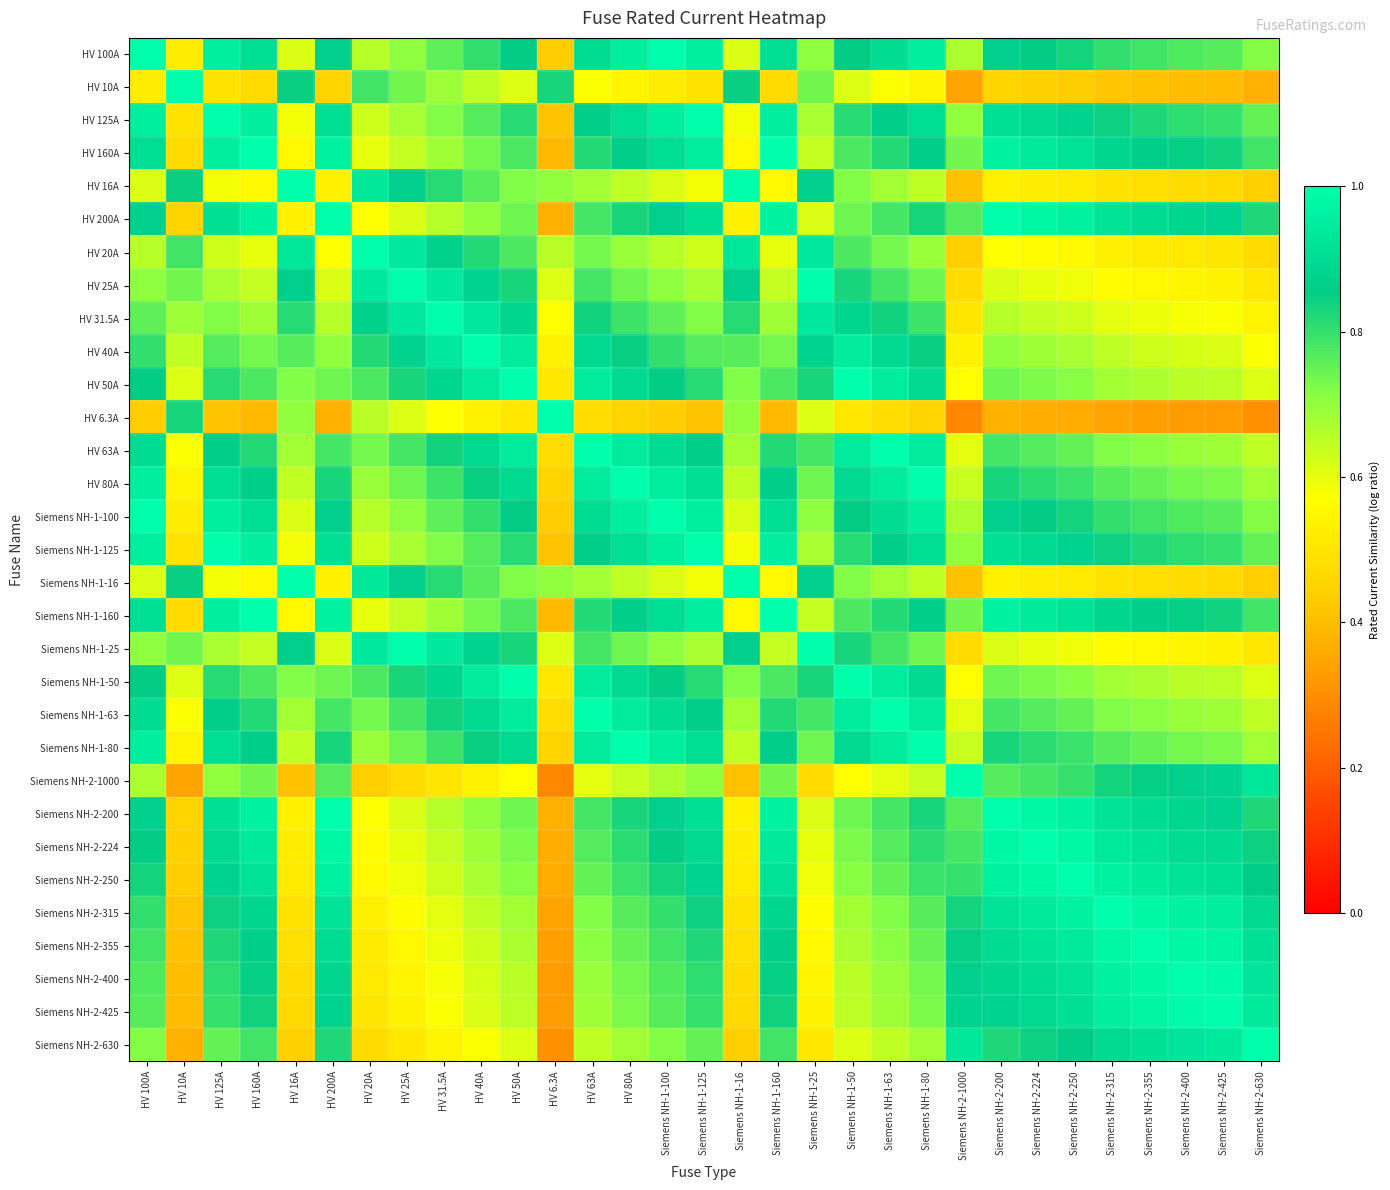

Reading left to right, what are all the values shown in this chart?

HV 100A: HV 100A=1.0	HV 10A=0.5	HV 125A=1.0	HV 160A=0.9	HV 16A=0.6	HV 200A=0.9	HV 20A=0.7	HV 25A=0.7	HV 31.5A=0.8	HV 40A=0.8	HV 50A=0.9	HV 6.3A=0.4	HV 63A=0.9	HV 80A=1.0	Siemens NH-1-100=1.0	Siemens NH-1-125=1.0	Siemens NH-1-16=0.6	Siemens NH-1-160=0.9	Siemens NH-1-25=0.7	Siemens NH-1-50=0.9	Siemens NH-1-63=0.9	Siemens NH-1-80=1.0	Siemens NH-2-1000=0.7	Siemens NH-2-200=0.9	Siemens NH-2-224=0.9	Siemens NH-2-250=0.8	Siemens NH-2-315=0.8	Siemens NH-2-355=0.8	Siemens NH-2-400=0.8	Siemens NH-2-425=0.8	Siemens NH-2-630=0.7
HV 10A: HV 100A=0.5	HV 10A=1.0	HV 125A=0.5	HV 160A=0.5	HV 16A=0.8	HV 200A=0.5	HV 20A=0.8	HV 25A=0.7	HV 31.5A=0.7	HV 40A=0.6	HV 50A=0.6	HV 6.3A=0.8	HV 63A=0.6	HV 80A=0.5	Siemens NH-1-100=0.5	Siemens NH-1-125=0.5	Siemens NH-1-16=0.8	Siemens NH-1-160=0.5	Siemens NH-1-25=0.7	Siemens NH-1-50=0.6	Siemens NH-1-63=0.6	Siemens NH-1-80=0.5	Siemens NH-2-1000=0.3	Siemens NH-2-200=0.5	Siemens NH-2-224=0.4	Siemens NH-2-250=0.4	Siemens NH-2-315=0.4	Siemens NH-2-355=0.4	Siemens NH-2-400=0.4	Siemens NH-2-425=0.4	Siemens NH-2-630=0.4
HV 125A: HV 100A=1.0	HV 10A=0.5	HV 125A=1.0	HV 160A=1.0	HV 16A=0.6	HV 200A=0.9	HV 20A=0.6	HV 25A=0.7	HV 31.5A=0.7	HV 40A=0.8	HV 50A=0.8	HV 6.3A=0.4	HV 63A=0.9	HV 80A=0.9	Siemens NH-1-100=1.0	Siemens NH-1-125=1.0	Siemens NH-1-16=0.6	Siemens NH-1-160=1.0	Siemens NH-1-25=0.7	Siemens NH-1-50=0.8	Siemens NH-1-63=0.9	Siemens NH-1-80=0.9	Siemens NH-2-1000=0.7	Siemens NH-2-200=0.9	Siemens NH-2-224=0.9	Siemens NH-2-250=0.9	Siemens NH-2-315=0.8	Siemens NH-2-355=0.8	Siemens NH-2-400=0.8	Siemens NH-2-425=0.8	Siemens NH-2-630=0.8
HV 160A: HV 100A=0.9	HV 10A=0.5	HV 125A=1.0	HV 160A=1.0	HV 16A=0.6	HV 200A=1.0	HV 20A=0.6	HV 25A=0.6	HV 31.5A=0.7	HV 40A=0.7	HV 50A=0.8	HV 6.3A=0.4	HV 63A=0.8	HV 80A=0.9	Siemens NH-1-100=0.9	Siemens NH-1-125=1.0	Siemens NH-1-16=0.6	Siemens NH-1-160=1.0	Siemens NH-1-25=0.6	Siemens NH-1-50=0.8	Siemens NH-1-63=0.8	Siemens NH-1-80=0.9	Siemens NH-2-1000=0.7	Siemens NH-2-200=1.0	Siemens NH-2-224=0.9	Siemens NH-2-250=0.9	Siemens NH-2-315=0.9	Siemens NH-2-355=0.9	Siemens NH-2-400=0.8	Siemens NH-2-425=0.8	Siemens NH-2-630=0.8
HV 16A: HV 100A=0.6	HV 10A=0.8	HV 125A=0.6	HV 160A=0.6	HV 16A=1.0	HV 200A=0.5	HV 20A=0.9	HV 25A=0.9	HV 31.5A=0.8	HV 40A=0.8	HV 50A=0.7	HV 6.3A=0.7	HV 63A=0.7	HV 80A=0.6	Siemens NH-1-100=0.6	Siemens NH-1-125=0.6	Siemens NH-1-16=1.0	Siemens NH-1-160=0.6	Siemens NH-1-25=0.9	Siemens NH-1-50=0.7	Siemens NH-1-63=0.7	Siemens NH-1-80=0.6	Siemens NH-2-1000=0.4	Siemens NH-2-200=0.5	Siemens NH-2-224=0.5	Siemens NH-2-250=0.5	Siemens NH-2-315=0.5	Siemens NH-2-355=0.5	Siemens NH-2-400=0.5	Siemens NH-2-425=0.5	Siemens NH-2-630=0.4
HV 200A: HV 100A=0.9	HV 10A=0.5	HV 125A=0.9	HV 160A=1.0	HV 16A=0.5	HV 200A=1.0	HV 20A=0.6	HV 25A=0.6	HV 31.5A=0.7	HV 40A=0.7	HV 50A=0.7	HV 6.3A=0.4	HV 63A=0.8	HV 80A=0.8	Siemens NH-1-100=0.9	Siemens NH-1-125=0.9	Siemens NH-1-16=0.5	Siemens NH-1-160=1.0	Siemens NH-1-25=0.6	Siemens NH-1-50=0.7	Siemens NH-1-63=0.8	Siemens NH-1-80=0.8	Siemens NH-2-1000=0.8	Siemens NH-2-200=1.0	Siemens NH-2-224=1.0	Siemens NH-2-250=1.0	Siemens NH-2-315=0.9	Siemens NH-2-355=0.9	Siemens NH-2-400=0.9	Siemens NH-2-425=0.9	Siemens NH-2-630=0.8
HV 20A: HV 100A=0.7	HV 10A=0.8	HV 125A=0.6	HV 160A=0.6	HV 16A=0.9	HV 200A=0.6	HV 20A=1.0	HV 25A=0.9	HV 31.5A=0.9	HV 40A=0.8	HV 50A=0.8	HV 6.3A=0.7	HV 63A=0.7	HV 80A=0.7	Siemens NH-1-100=0.7	Siemens NH-1-125=0.6	Siemens NH-1-16=0.9	Siemens NH-1-160=0.6	Siemens NH-1-25=0.9	Siemens NH-1-50=0.8	Siemens NH-1-63=0.7	Siemens NH-1-80=0.7	Siemens NH-2-1000=0.4	Siemens NH-2-200=0.6	Siemens NH-2-224=0.6	Siemens NH-2-250=0.6	Siemens NH-2-315=0.5	Siemens NH-2-355=0.5	Siemens NH-2-400=0.5	Siemens NH-2-425=0.5	Siemens NH-2-630=0.5
HV 25A: HV 100A=0.7	HV 10A=0.7	HV 125A=0.7	HV 160A=0.6	HV 16A=0.9	HV 200A=0.6	HV 20A=0.9	HV 25A=1.0	HV 31.5A=0.9	HV 40A=0.9	HV 50A=0.8	HV 6.3A=0.6	HV 63A=0.8	HV 80A=0.7	Siemens NH-1-100=0.7	Siemens NH-1-125=0.7	Siemens NH-1-16=0.9	Siemens NH-1-160=0.6	Siemens NH-1-25=1.0	Siemens NH-1-50=0.8	Siemens NH-1-63=0.8	Siemens NH-1-80=0.7	Siemens NH-2-1000=0.5	Siemens NH-2-200=0.6	Siemens NH-2-224=0.6	Siemens NH-2-250=0.6	Siemens NH-2-315=0.6	Siemens NH-2-355=0.6	Siemens NH-2-400=0.5	Siemens NH-2-425=0.5	Siemens NH-2-630=0.5
HV 31.5A: HV 100A=0.8	HV 10A=0.7	HV 125A=0.7	HV 160A=0.7	HV 16A=0.8	HV 200A=0.7	HV 20A=0.9	HV 25A=0.9	HV 31.5A=1.0	HV 40A=0.9	HV 50A=0.9	HV 6.3A=0.6	HV 63A=0.8	HV 80A=0.8	Siemens NH-1-100=0.8	Siemens NH-1-125=0.7	Siemens NH-1-16=0.8	Siemens NH-1-160=0.7	Siemens NH-1-25=0.9	Siemens NH-1-50=0.9	Siemens NH-1-63=0.8	Siemens NH-1-80=0.8	Siemens NH-2-1000=0.5	Siemens NH-2-200=0.7	Siemens NH-2-224=0.6	Siemens NH-2-250=0.6	Siemens NH-2-315=0.6	Siemens NH-2-355=0.6	Siemens NH-2-400=0.6	Siemens NH-2-425=0.6	Siemens NH-2-630=0.5
HV 40A: HV 100A=0.8	HV 10A=0.6	HV 125A=0.8	HV 160A=0.7	HV 16A=0.8	HV 200A=0.7	HV 20A=0.8	HV 25A=0.9	HV 31.5A=0.9	HV 40A=1.0	HV 50A=0.9	HV 6.3A=0.5	HV 63A=0.9	HV 80A=0.8	Siemens NH-1-100=0.8	Siemens NH-1-125=0.8	Siemens NH-1-16=0.8	Siemens NH-1-160=0.7	Siemens NH-1-25=0.9	Siemens NH-1-50=0.9	Siemens NH-1-63=0.9	Siemens NH-1-80=0.8	Siemens NH-2-1000=0.5	Siemens NH-2-200=0.7	Siemens NH-2-224=0.7	Siemens NH-2-250=0.7	Siemens NH-2-315=0.6	Siemens NH-2-355=0.6	Siemens NH-2-400=0.6	Siemens NH-2-425=0.6	Siemens NH-2-630=0.6
HV 50A: HV 100A=0.9	HV 10A=0.6	HV 125A=0.8	HV 160A=0.8	HV 16A=0.7	HV 200A=0.7	HV 20A=0.8	HV 25A=0.8	HV 31.5A=0.9	HV 40A=0.9	HV 50A=1.0	HV 6.3A=0.5	HV 63A=0.9	HV 80A=0.9	Siemens NH-1-100=0.9	Siemens NH-1-125=0.8	Siemens NH-1-16=0.7	Siemens NH-1-160=0.8	Siemens NH-1-25=0.8	Siemens NH-1-50=1.0	Siemens NH-1-63=0.9	Siemens NH-1-80=0.9	Siemens NH-2-1000=0.6	Siemens NH-2-200=0.7	Siemens NH-2-224=0.7	Siemens NH-2-250=0.7	Siemens NH-2-315=0.7	Siemens NH-2-355=0.7	Siemens NH-2-400=0.7	Siemens NH-2-425=0.6	Siemens NH-2-630=0.6
HV 6.3A: HV 100A=0.4	HV 10A=0.8	HV 125A=0.4	HV 160A=0.4	HV 16A=0.7	HV 200A=0.4	HV 20A=0.7	HV 25A=0.6	HV 31.5A=0.6	HV 40A=0.5	HV 50A=0.5	HV 6.3A=1.0	HV 63A=0.5	HV 80A=0.5	Siemens NH-1-100=0.4	Siemens NH-1-125=0.4	Siemens NH-1-16=0.7	Siemens NH-1-160=0.4	Siemens NH-1-25=0.6	Siemens NH-1-50=0.5	Siemens NH-1-63=0.5	Siemens NH-1-80=0.5	Siemens NH-2-1000=0.3	Siemens NH-2-200=0.4	Siemens NH-2-224=0.4	Siemens NH-2-250=0.4	Siemens NH-2-315=0.3	Siemens NH-2-355=0.3	Siemens NH-2-400=0.3	Siemens NH-2-425=0.3	Siemens NH-2-630=0.3
HV 63A: HV 100A=0.9	HV 10A=0.6	HV 125A=0.9	HV 160A=0.8	HV 16A=0.7	HV 200A=0.8	HV 20A=0.7	HV 25A=0.8	HV 31.5A=0.8	HV 40A=0.9	HV 50A=0.9	HV 6.3A=0.5	HV 63A=1.0	HV 80A=0.9	Siemens NH-1-100=0.9	Siemens NH-1-125=0.9	Siemens NH-1-16=0.7	Siemens NH-1-160=0.8	Siemens NH-1-25=0.8	Siemens NH-1-50=0.9	Siemens NH-1-63=1.0	Siemens NH-1-80=0.9	Siemens NH-2-1000=0.6	Siemens NH-2-200=0.8	Siemens NH-2-224=0.8	Siemens NH-2-250=0.8	Siemens NH-2-315=0.7	Siemens NH-2-355=0.7	Siemens NH-2-400=0.7	Siemens NH-2-425=0.7	Siemens NH-2-630=0.6
HV 80A: HV 100A=1.0	HV 10A=0.5	HV 125A=0.9	HV 160A=0.9	HV 16A=0.6	HV 200A=0.8	HV 20A=0.7	HV 25A=0.7	HV 31.5A=0.8	HV 40A=0.8	HV 50A=0.9	HV 6.3A=0.5	HV 63A=0.9	HV 80A=1.0	Siemens NH-1-100=1.0	Siemens NH-1-125=0.9	Siemens NH-1-16=0.6	Siemens NH-1-160=0.9	Siemens NH-1-25=0.7	Siemens NH-1-50=0.9	Siemens NH-1-63=0.9	Siemens NH-1-80=1.0	Siemens NH-2-1000=0.6	Siemens NH-2-200=0.8	Siemens NH-2-224=0.8	Siemens NH-2-250=0.8	Siemens NH-2-315=0.8	Siemens NH-2-355=0.7	Siemens NH-2-400=0.7	Siemens NH-2-425=0.7	Siemens NH-2-630=0.7
Siemens NH-1-100: HV 100A=1.0	HV 10A=0.5	HV 125A=1.0	HV 160A=0.9	HV 16A=0.6	HV 200A=0.9	HV 20A=0.7	HV 25A=0.7	HV 31.5A=0.8	HV 40A=0.8	HV 50A=0.9	HV 6.3A=0.4	HV 63A=0.9	HV 80A=1.0	Siemens NH-1-100=1.0	Siemens NH-1-125=1.0	Siemens NH-1-16=0.6	Siemens NH-1-160=0.9	Siemens NH-1-25=0.7	Siemens NH-1-50=0.9	Siemens NH-1-63=0.9	Siemens NH-1-80=1.0	Siemens NH-2-1000=0.7	Siemens NH-2-200=0.9	Siemens NH-2-224=0.9	Siemens NH-2-250=0.8	Siemens NH-2-315=0.8	Siemens NH-2-355=0.8	Siemens NH-2-400=0.8	Siemens NH-2-425=0.8	Siemens NH-2-630=0.7
Siemens NH-1-125: HV 100A=1.0	HV 10A=0.5	HV 125A=1.0	HV 160A=1.0	HV 16A=0.6	HV 200A=0.9	HV 20A=0.6	HV 25A=0.7	HV 31.5A=0.7	HV 40A=0.8	HV 50A=0.8	HV 6.3A=0.4	HV 63A=0.9	HV 80A=0.9	Siemens NH-1-100=1.0	Siemens NH-1-125=1.0	Siemens NH-1-16=0.6	Siemens NH-1-160=1.0	Siemens NH-1-25=0.7	Siemens NH-1-50=0.8	Siemens NH-1-63=0.9	Siemens NH-1-80=0.9	Siemens NH-2-1000=0.7	Siemens NH-2-200=0.9	Siemens NH-2-224=0.9	Siemens NH-2-250=0.9	Siemens NH-2-315=0.8	Siemens NH-2-355=0.8	Siemens NH-2-400=0.8	Siemens NH-2-425=0.8	Siemens NH-2-630=0.8
Siemens NH-1-16: HV 100A=0.6	HV 10A=0.8	HV 125A=0.6	HV 160A=0.6	HV 16A=1.0	HV 200A=0.5	HV 20A=0.9	HV 25A=0.9	HV 31.5A=0.8	HV 40A=0.8	HV 50A=0.7	HV 6.3A=0.7	HV 63A=0.7	HV 80A=0.6	Siemens NH-1-100=0.6	Siemens NH-1-125=0.6	Siemens NH-1-16=1.0	Siemens NH-1-160=0.6	Siemens NH-1-25=0.9	Siemens NH-1-50=0.7	Siemens NH-1-63=0.7	Siemens NH-1-80=0.6	Siemens NH-2-1000=0.4	Siemens NH-2-200=0.5	Siemens NH-2-224=0.5	Siemens NH-2-250=0.5	Siemens NH-2-315=0.5	Siemens NH-2-355=0.5	Siemens NH-2-400=0.5	Siemens NH-2-425=0.5	Siemens NH-2-630=0.4
Siemens NH-1-160: HV 100A=0.9	HV 10A=0.5	HV 125A=1.0	HV 160A=1.0	HV 16A=0.6	HV 200A=1.0	HV 20A=0.6	HV 25A=0.6	HV 31.5A=0.7	HV 40A=0.7	HV 50A=0.8	HV 6.3A=0.4	HV 63A=0.8	HV 80A=0.9	Siemens NH-1-100=0.9	Siemens NH-1-125=1.0	Siemens NH-1-16=0.6	Siemens NH-1-160=1.0	Siemens NH-1-25=0.6	Siemens NH-1-50=0.8	Siemens NH-1-63=0.8	Siemens NH-1-80=0.9	Siemens NH-2-1000=0.7	Siemens NH-2-200=1.0	Siemens NH-2-224=0.9	Siemens NH-2-250=0.9	Siemens NH-2-315=0.9	Siemens NH-2-355=0.9	Siemens NH-2-400=0.8	Siemens NH-2-425=0.8	Siemens NH-2-630=0.8
Siemens NH-1-25: HV 100A=0.7	HV 10A=0.7	HV 125A=0.7	HV 160A=0.6	HV 16A=0.9	HV 200A=0.6	HV 20A=0.9	HV 25A=1.0	HV 31.5A=0.9	HV 40A=0.9	HV 50A=0.8	HV 6.3A=0.6	HV 63A=0.8	HV 80A=0.7	Siemens NH-1-100=0.7	Siemens NH-1-125=0.7	Siemens NH-1-16=0.9	Siemens NH-1-160=0.6	Siemens NH-1-25=1.0	Siemens NH-1-50=0.8	Siemens NH-1-63=0.8	Siemens NH-1-80=0.7	Siemens NH-2-1000=0.5	Siemens NH-2-200=0.6	Siemens NH-2-224=0.6	Siemens NH-2-250=0.6	Siemens NH-2-315=0.6	Siemens NH-2-355=0.6	Siemens NH-2-400=0.5	Siemens NH-2-425=0.5	Siemens NH-2-630=0.5
Siemens NH-1-50: HV 100A=0.9	HV 10A=0.6	HV 125A=0.8	HV 160A=0.8	HV 16A=0.7	HV 200A=0.7	HV 20A=0.8	HV 25A=0.8	HV 31.5A=0.9	HV 40A=0.9	HV 50A=1.0	HV 6.3A=0.5	HV 63A=0.9	HV 80A=0.9	Siemens NH-1-100=0.9	Siemens NH-1-125=0.8	Siemens NH-1-16=0.7	Siemens NH-1-160=0.8	Siemens NH-1-25=0.8	Siemens NH-1-50=1.0	Siemens NH-1-63=0.9	Siemens NH-1-80=0.9	Siemens NH-2-1000=0.6	Siemens NH-2-200=0.7	Siemens NH-2-224=0.7	Siemens NH-2-250=0.7	Siemens NH-2-315=0.7	Siemens NH-2-355=0.7	Siemens NH-2-400=0.7	Siemens NH-2-425=0.6	Siemens NH-2-630=0.6
Siemens NH-1-63: HV 100A=0.9	HV 10A=0.6	HV 125A=0.9	HV 160A=0.8	HV 16A=0.7	HV 200A=0.8	HV 20A=0.7	HV 25A=0.8	HV 31.5A=0.8	HV 40A=0.9	HV 50A=0.9	HV 6.3A=0.5	HV 63A=1.0	HV 80A=0.9	Siemens NH-1-100=0.9	Siemens NH-1-125=0.9	Siemens NH-1-16=0.7	Siemens NH-1-160=0.8	Siemens NH-1-25=0.8	Siemens NH-1-50=0.9	Siemens NH-1-63=1.0	Siemens NH-1-80=0.9	Siemens NH-2-1000=0.6	Siemens NH-2-200=0.8	Siemens NH-2-224=0.8	Siemens NH-2-250=0.8	Siemens NH-2-315=0.7	Siemens NH-2-355=0.7	Siemens NH-2-400=0.7	Siemens NH-2-425=0.7	Siemens NH-2-630=0.6
Siemens NH-1-80: HV 100A=1.0	HV 10A=0.5	HV 125A=0.9	HV 160A=0.9	HV 16A=0.6	HV 200A=0.8	HV 20A=0.7	HV 25A=0.7	HV 31.5A=0.8	HV 40A=0.8	HV 50A=0.9	HV 6.3A=0.5	HV 63A=0.9	HV 80A=1.0	Siemens NH-1-100=1.0	Siemens NH-1-125=0.9	Siemens NH-1-16=0.6	Siemens NH-1-160=0.9	Siemens NH-1-25=0.7	Siemens NH-1-50=0.9	Siemens NH-1-63=0.9	Siemens NH-1-80=1.0	Siemens NH-2-1000=0.6	Siemens NH-2-200=0.8	Siemens NH-2-224=0.8	Siemens NH-2-250=0.8	Siemens NH-2-315=0.8	Siemens NH-2-355=0.7	Siemens NH-2-400=0.7	Siemens NH-2-425=0.7	Siemens NH-2-630=0.7
Siemens NH-2-1000: HV 100A=0.7	HV 10A=0.3	HV 125A=0.7	HV 160A=0.7	HV 16A=0.4	HV 200A=0.8	HV 20A=0.4	HV 25A=0.5	HV 31.5A=0.5	HV 40A=0.5	HV 50A=0.6	HV 6.3A=0.3	HV 63A=0.6	HV 80A=0.6	Siemens NH-1-100=0.7	Siemens NH-1-125=0.7	Siemens NH-1-16=0.4	Siemens NH-1-160=0.7	Siemens NH-1-25=0.5	Siemens NH-1-50=0.6	Siemens NH-1-63=0.6	Siemens NH-1-80=0.6	Siemens NH-2-1000=1.0	Siemens NH-2-200=0.8	Siemens NH-2-224=0.8	Siemens NH-2-250=0.8	Siemens NH-2-315=0.8	Siemens NH-2-355=0.9	Siemens NH-2-400=0.9	Siemens NH-2-425=0.9	Siemens NH-2-630=0.9
Siemens NH-2-200: HV 100A=0.9	HV 10A=0.5	HV 125A=0.9	HV 160A=1.0	HV 16A=0.5	HV 200A=1.0	HV 20A=0.6	HV 25A=0.6	HV 31.5A=0.7	HV 40A=0.7	HV 50A=0.7	HV 6.3A=0.4	HV 63A=0.8	HV 80A=0.8	Siemens NH-1-100=0.9	Siemens NH-1-125=0.9	Siemens NH-1-16=0.5	Siemens NH-1-160=1.0	Siemens NH-1-25=0.6	Siemens NH-1-50=0.7	Siemens NH-1-63=0.8	Siemens NH-1-80=0.8	Siemens NH-2-1000=0.8	Siemens NH-2-200=1.0	Siemens NH-2-224=1.0	Siemens NH-2-250=1.0	Siemens NH-2-315=0.9	Siemens NH-2-355=0.9	Siemens NH-2-400=0.9	Siemens NH-2-425=0.9	Siemens NH-2-630=0.8
Siemens NH-2-224: HV 100A=0.9	HV 10A=0.4	HV 125A=0.9	HV 160A=0.9	HV 16A=0.5	HV 200A=1.0	HV 20A=0.6	HV 25A=0.6	HV 31.5A=0.6	HV 40A=0.7	HV 50A=0.7	HV 6.3A=0.4	HV 63A=0.8	HV 80A=0.8	Siemens NH-1-100=0.9	Siemens NH-1-125=0.9	Siemens NH-1-16=0.5	Siemens NH-1-160=0.9	Siemens NH-1-25=0.6	Siemens NH-1-50=0.7	Siemens NH-1-63=0.8	Siemens NH-1-80=0.8	Siemens NH-2-1000=0.8	Siemens NH-2-200=1.0	Siemens NH-2-224=1.0	Siemens NH-2-250=1.0	Siemens NH-2-315=0.9	Siemens NH-2-355=0.9	Siemens NH-2-400=0.9	Siemens NH-2-425=0.9	Siemens NH-2-630=0.8
Siemens NH-2-250: HV 100A=0.8	HV 10A=0.4	HV 125A=0.9	HV 160A=0.9	HV 16A=0.5	HV 200A=1.0	HV 20A=0.6	HV 25A=0.6	HV 31.5A=0.6	HV 40A=0.7	HV 50A=0.7	HV 6.3A=0.4	HV 63A=0.8	HV 80A=0.8	Siemens NH-1-100=0.8	Siemens NH-1-125=0.9	Siemens NH-1-16=0.5	Siemens NH-1-160=0.9	Siemens NH-1-25=0.6	Siemens NH-1-50=0.7	Siemens NH-1-63=0.8	Siemens NH-1-80=0.8	Siemens NH-2-1000=0.8	Siemens NH-2-200=1.0	Siemens NH-2-224=1.0	Siemens NH-2-250=1.0	Siemens NH-2-315=1.0	Siemens NH-2-355=0.9	Siemens NH-2-400=0.9	Siemens NH-2-425=0.9	Siemens NH-2-630=0.9
Siemens NH-2-315: HV 100A=0.8	HV 10A=0.4	HV 125A=0.8	HV 160A=0.9	HV 16A=0.5	HV 200A=0.9	HV 20A=0.5	HV 25A=0.6	HV 31.5A=0.6	HV 40A=0.6	HV 50A=0.7	HV 6.3A=0.3	HV 63A=0.7	HV 80A=0.8	Siemens NH-1-100=0.8	Siemens NH-1-125=0.8	Siemens NH-1-16=0.5	Siemens NH-1-160=0.9	Siemens NH-1-25=0.6	Siemens NH-1-50=0.7	Siemens NH-1-63=0.7	Siemens NH-1-80=0.8	Siemens NH-2-1000=0.8	Siemens NH-2-200=0.9	Siemens NH-2-224=0.9	Siemens NH-2-250=1.0	Siemens NH-2-315=1.0	Siemens NH-2-355=1.0	Siemens NH-2-400=1.0	Siemens NH-2-425=1.0	Siemens NH-2-630=0.9
Siemens NH-2-355: HV 100A=0.8	HV 10A=0.4	HV 125A=0.8	HV 160A=0.9	HV 16A=0.5	HV 200A=0.9	HV 20A=0.5	HV 25A=0.6	HV 31.5A=0.6	HV 40A=0.6	HV 50A=0.7	HV 6.3A=0.3	HV 63A=0.7	HV 80A=0.7	Siemens NH-1-100=0.8	Siemens NH-1-125=0.8	Siemens NH-1-16=0.5	Siemens NH-1-160=0.9	Siemens NH-1-25=0.6	Siemens NH-1-50=0.7	Siemens NH-1-63=0.7	Siemens NH-1-80=0.7	Siemens NH-2-1000=0.9	Siemens NH-2-200=0.9	Siemens NH-2-224=0.9	Siemens NH-2-250=0.9	Siemens NH-2-315=1.0	Siemens NH-2-355=1.0	Siemens NH-2-400=1.0	Siemens NH-2-425=1.0	Siemens NH-2-630=0.9
Siemens NH-2-400: HV 100A=0.8	HV 10A=0.4	HV 125A=0.8	HV 160A=0.8	HV 16A=0.5	HV 200A=0.9	HV 20A=0.5	HV 25A=0.5	HV 31.5A=0.6	HV 40A=0.6	HV 50A=0.7	HV 6.3A=0.3	HV 63A=0.7	HV 80A=0.7	Siemens NH-1-100=0.8	Siemens NH-1-125=0.8	Siemens NH-1-16=0.5	Siemens NH-1-160=0.8	Siemens NH-1-25=0.5	Siemens NH-1-50=0.7	Siemens NH-1-63=0.7	Siemens NH-1-80=0.7	Siemens NH-2-1000=0.9	Siemens NH-2-200=0.9	Siemens NH-2-224=0.9	Siemens NH-2-250=0.9	Siemens NH-2-315=1.0	Siemens NH-2-355=1.0	Siemens NH-2-400=1.0	Siemens NH-2-425=1.0	Siemens NH-2-630=0.9
Siemens NH-2-425: HV 100A=0.8	HV 10A=0.4	HV 125A=0.8	HV 160A=0.8	HV 16A=0.5	HV 200A=0.9	HV 20A=0.5	HV 25A=0.5	HV 31.5A=0.6	HV 40A=0.6	HV 50A=0.6	HV 6.3A=0.3	HV 63A=0.7	HV 80A=0.7	Siemens NH-1-100=0.8	Siemens NH-1-125=0.8	Siemens NH-1-16=0.5	Siemens NH-1-160=0.8	Siemens NH-1-25=0.5	Siemens NH-1-50=0.6	Siemens NH-1-63=0.7	Siemens NH-1-80=0.7	Siemens NH-2-1000=0.9	Siemens NH-2-200=0.9	Siemens NH-2-224=0.9	Siemens NH-2-250=0.9	Siemens NH-2-315=1.0	Siemens NH-2-355=1.0	Siemens NH-2-400=1.0	Siemens NH-2-425=1.0	Siemens NH-2-630=0.9
Siemens NH-2-630: HV 100A=0.7	HV 10A=0.4	HV 125A=0.8	HV 160A=0.8	HV 16A=0.4	HV 200A=0.8	HV 20A=0.5	HV 25A=0.5	HV 31.5A=0.5	HV 40A=0.6	HV 50A=0.6	HV 6.3A=0.3	HV 63A=0.6	HV 80A=0.7	Siemens NH-1-100=0.7	Siemens NH-1-125=0.8	Siemens NH-1-16=0.4	Siemens NH-1-160=0.8	Siemens NH-1-25=0.5	Siemens NH-1-50=0.6	Siemens NH-1-63=0.6	Siemens NH-1-80=0.7	Siemens NH-2-1000=0.9	Siemens NH-2-200=0.8	Siemens NH-2-224=0.8	Siemens NH-2-250=0.9	Siemens NH-2-315=0.9	Siemens NH-2-355=0.9	Siemens NH-2-400=0.9	Siemens NH-2-425=0.9	Siemens NH-2-630=1.0